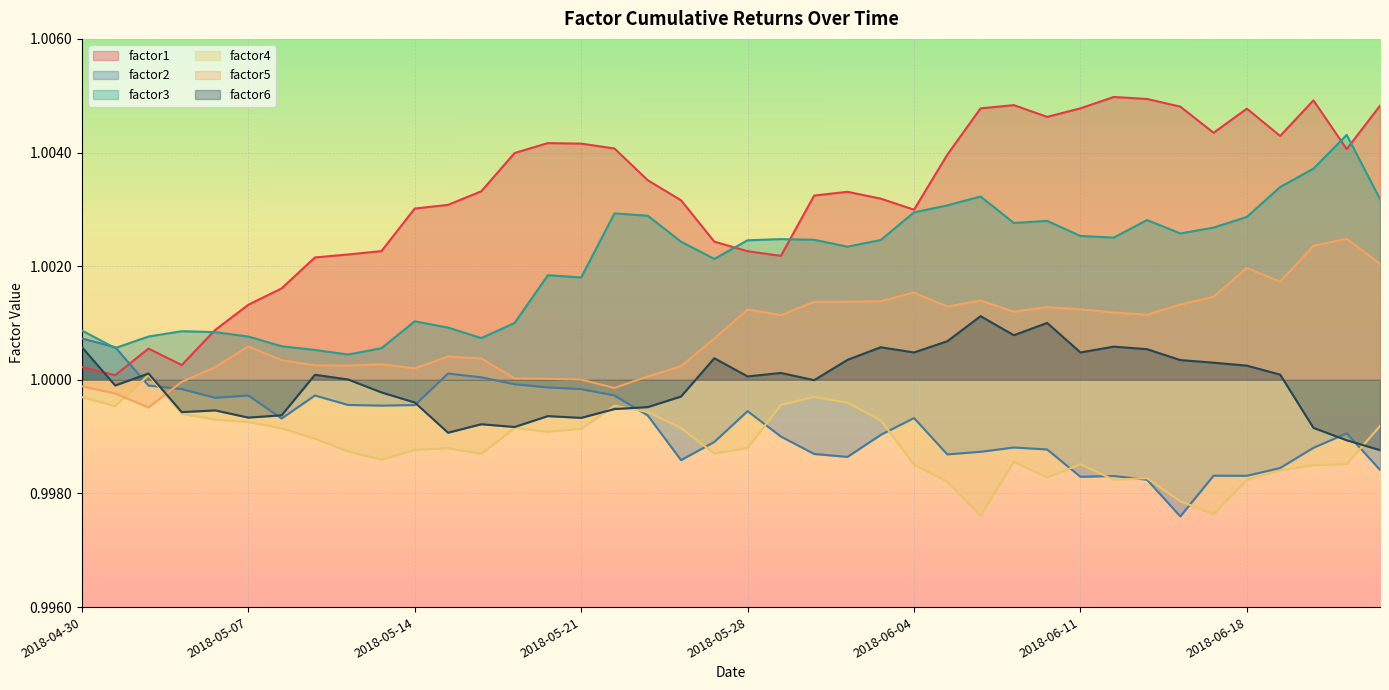

At how many categories does at least one series exceed 1?

40